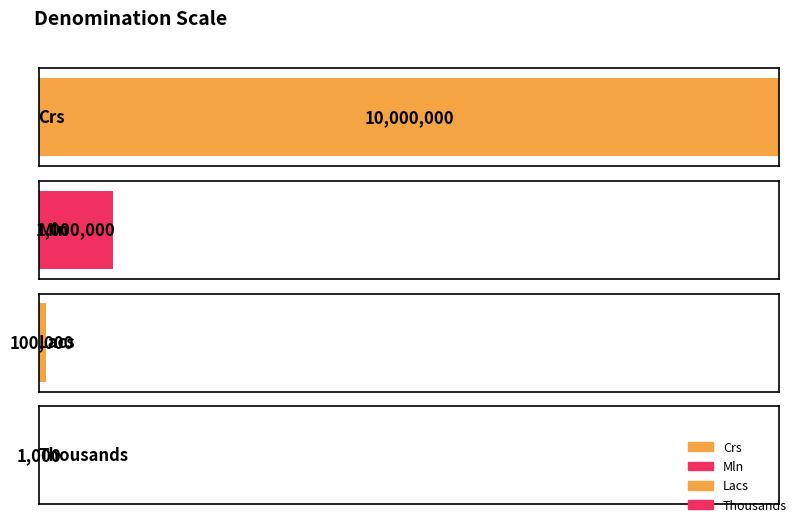

Reading left to right, list all the values displayed in this chart.

Crs=10000000	Mln=1000000	Lacs=100000	Thousands=1000